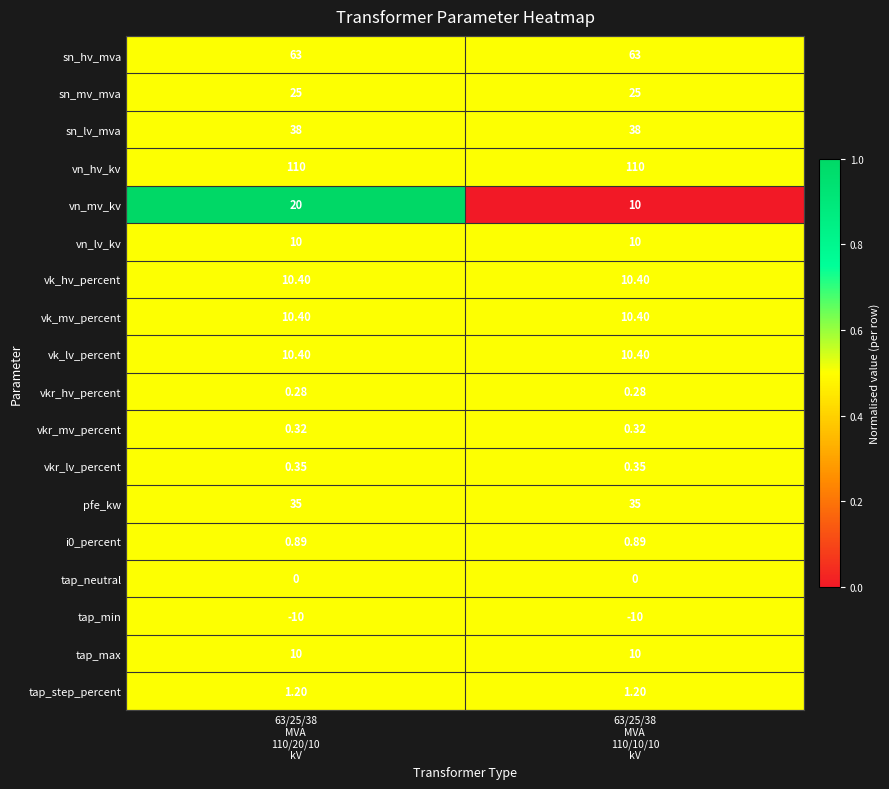

Which series has the largest total across all categories?

vn_hv_kv